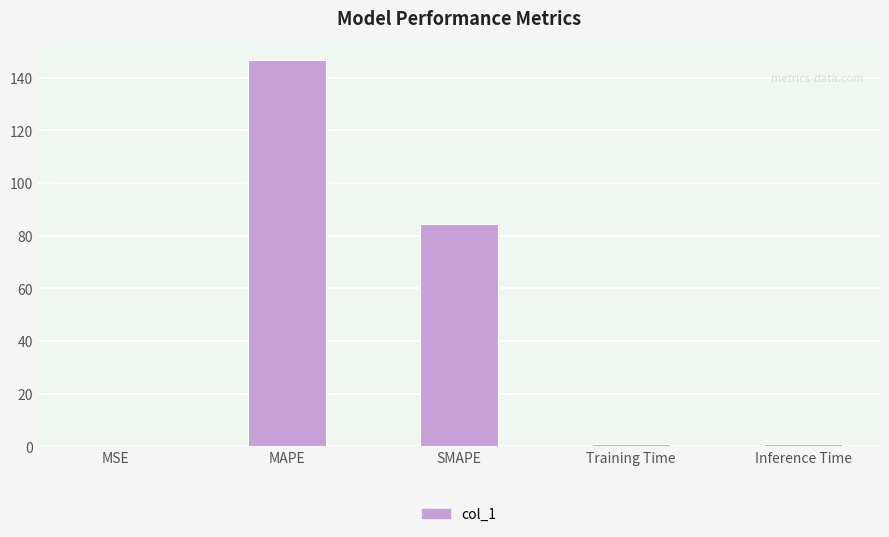

At which category does the chart reach its peak across all series?

MAPE